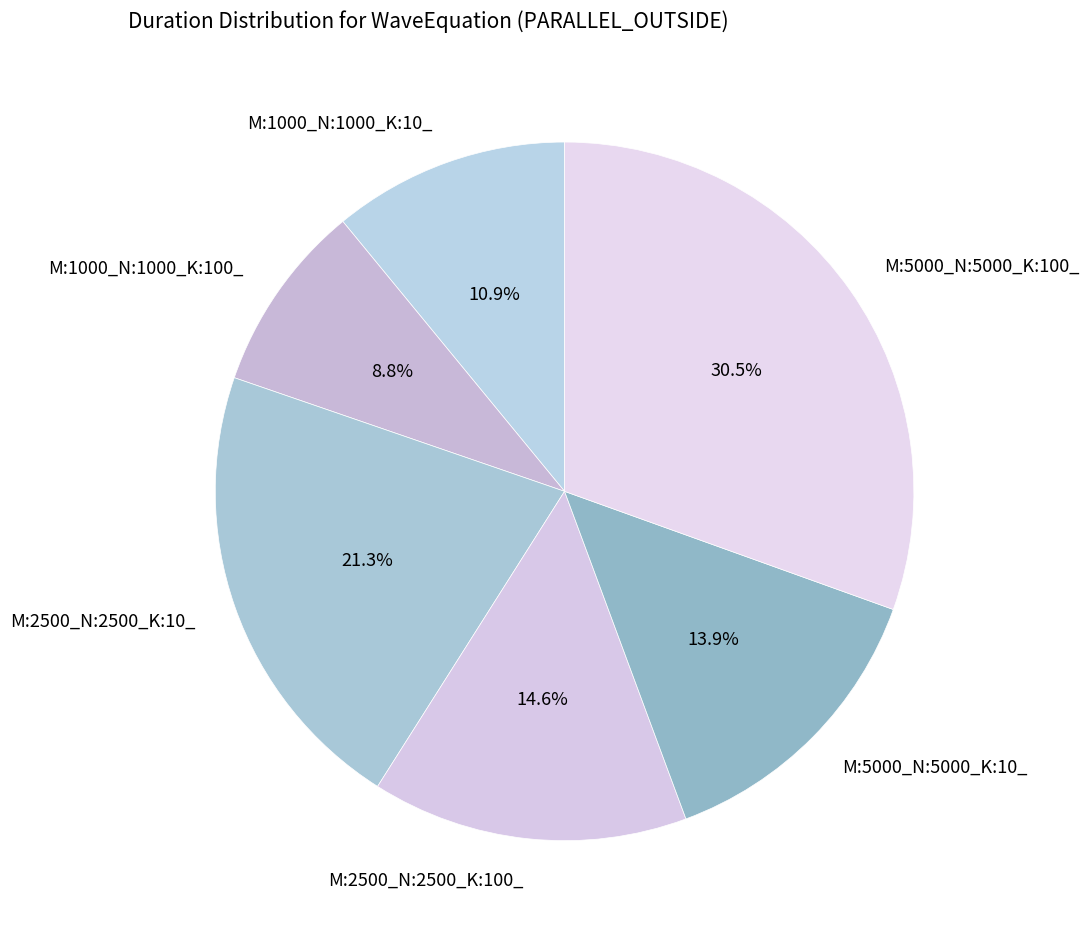

Is it true that M:2500_N:2500_K:100_ is 24% of the pie?

False